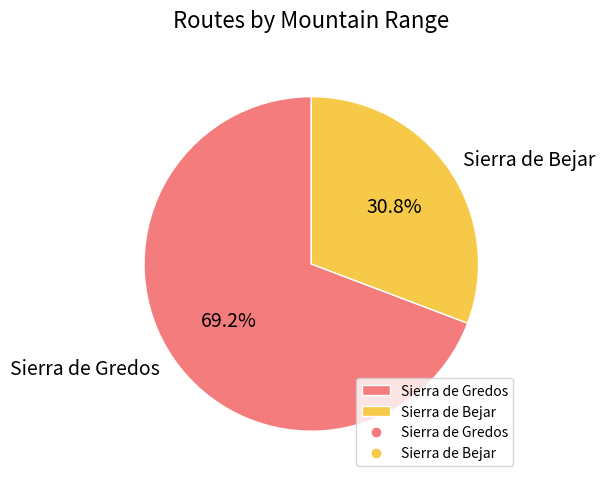

Which slice is the largest?

Sierra de Gredos